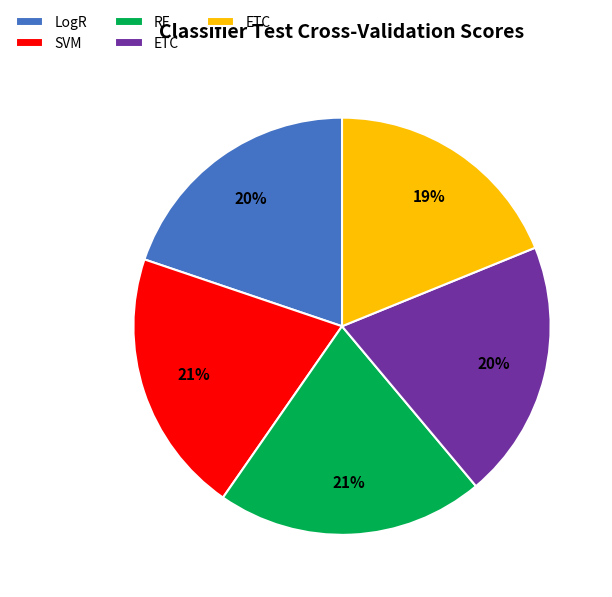

To the nearest percent, what is the average slice percentage?

20%